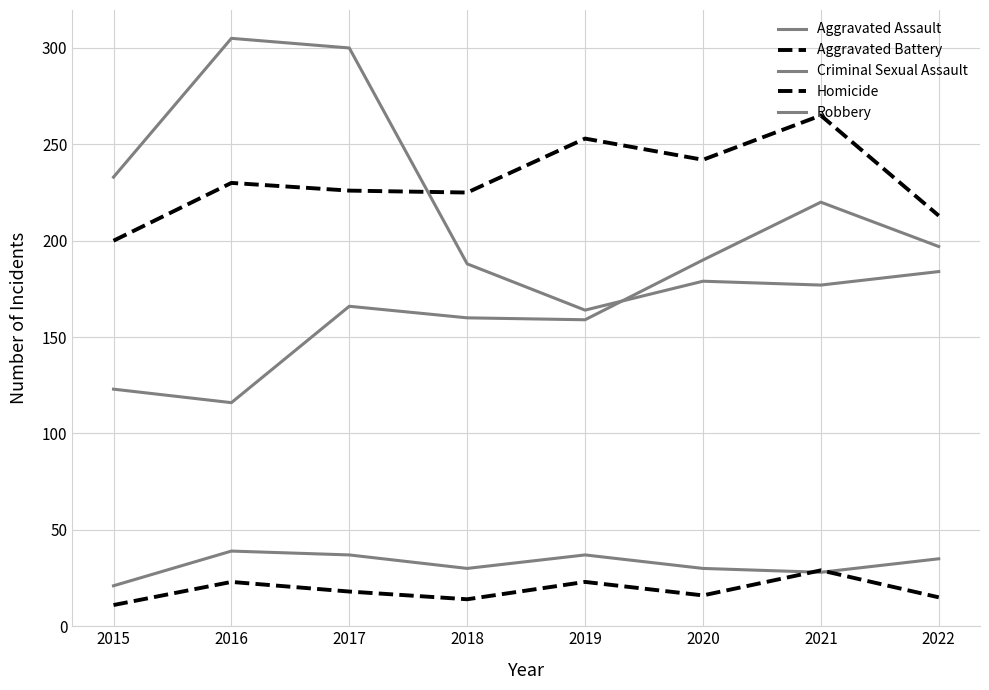

What is the minimum value for Homicide?

11